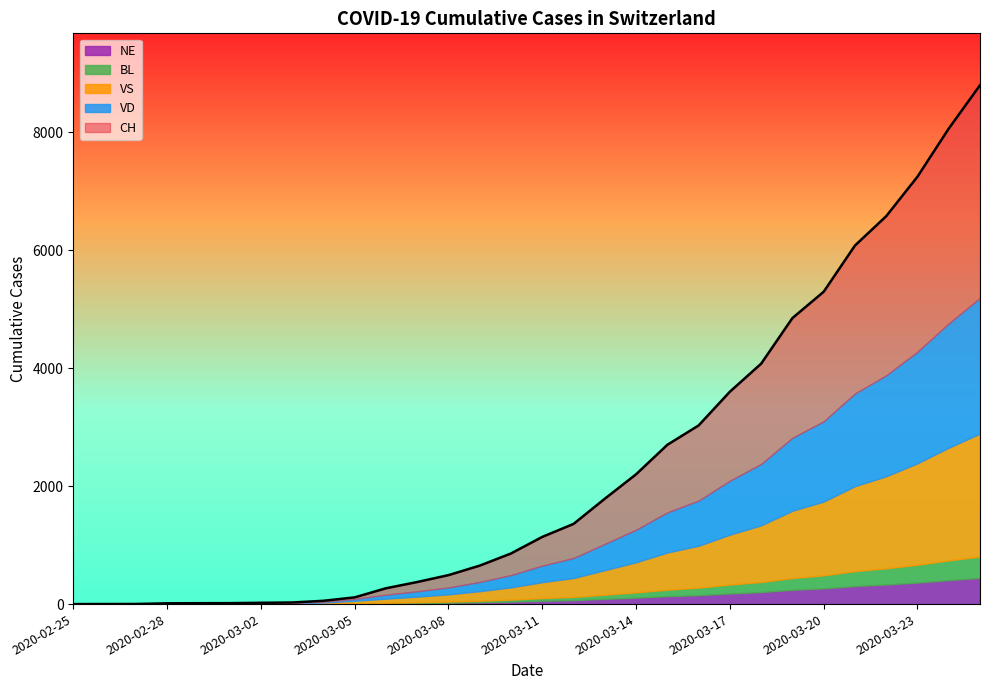

True or false: BL and VS intersect in this chart.

False